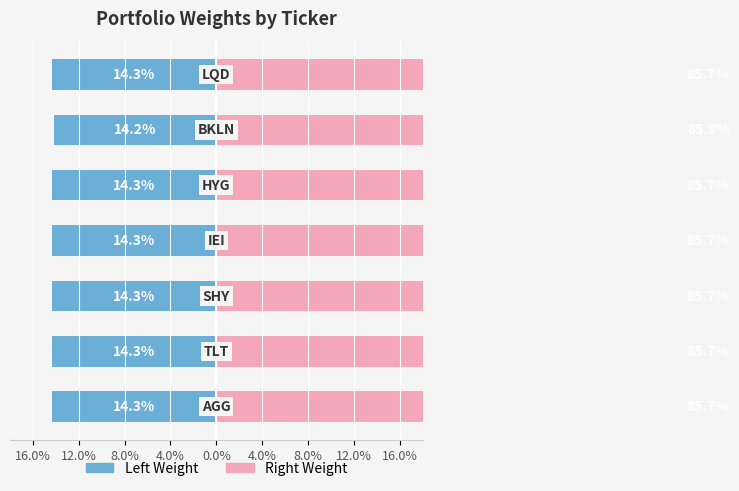

Between 4.0% and 8.0%, which is larger?

4.0%